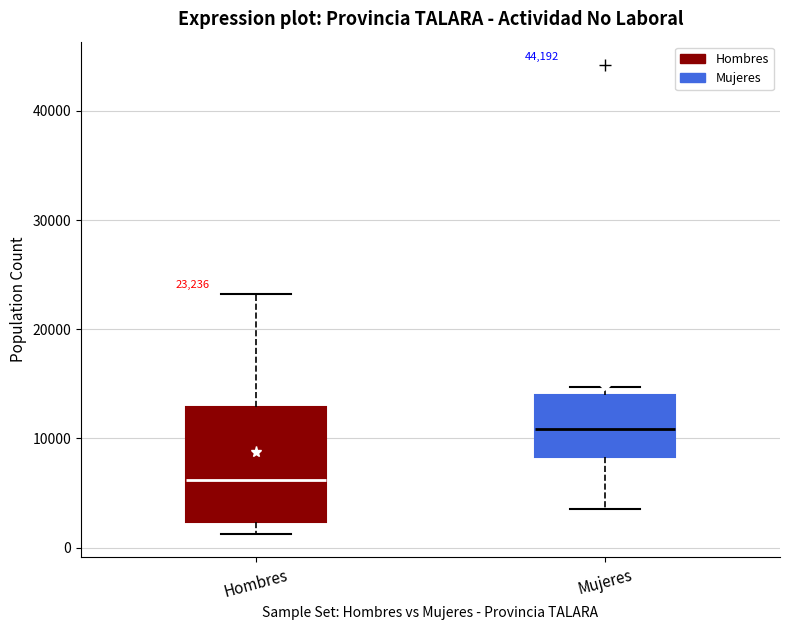

Which box is the tallest, from its lower edge to its upper edge?

Hombres